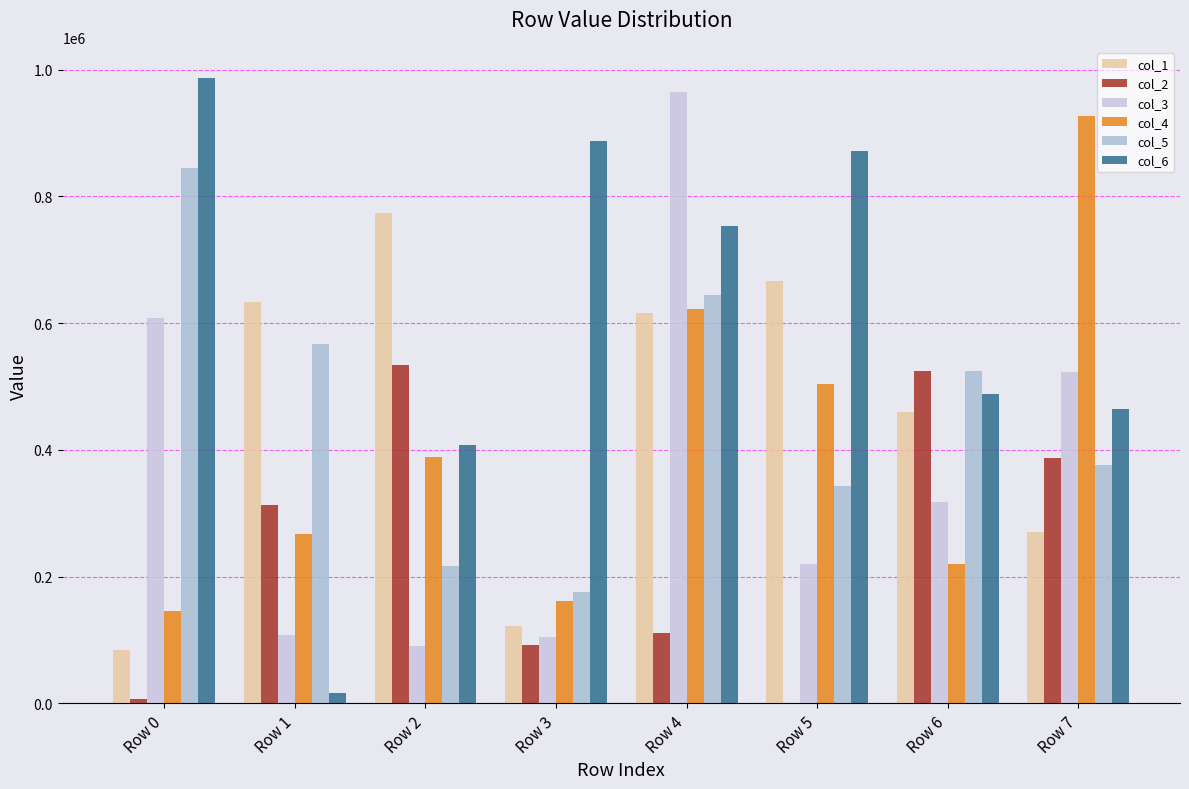

The col_4 series shows 503459 at Row 5. True or false?

True